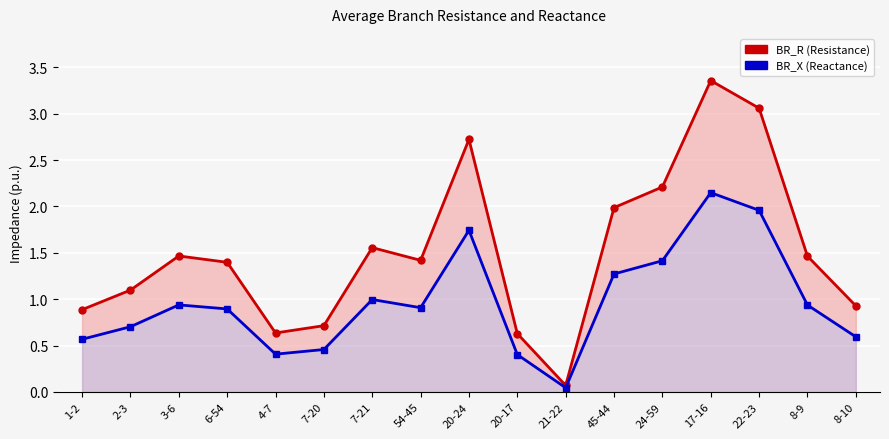

True or false: BR_X (Reactance) and BR_R (Resistance) cross at least once.

False